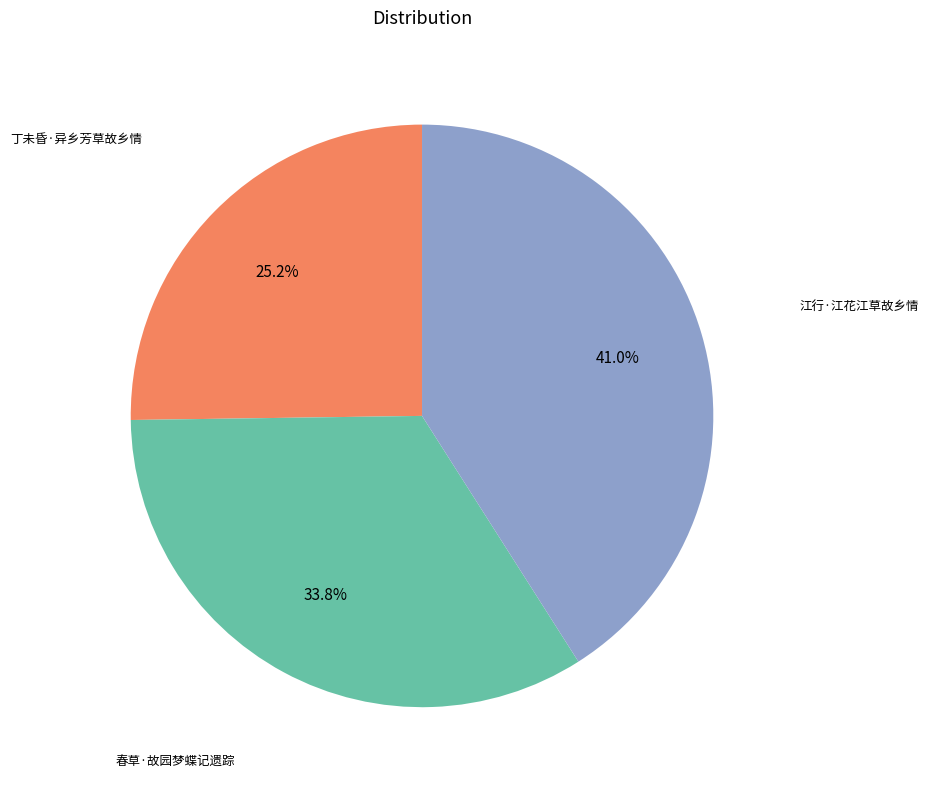

Is there a majority slice in this chart?

No